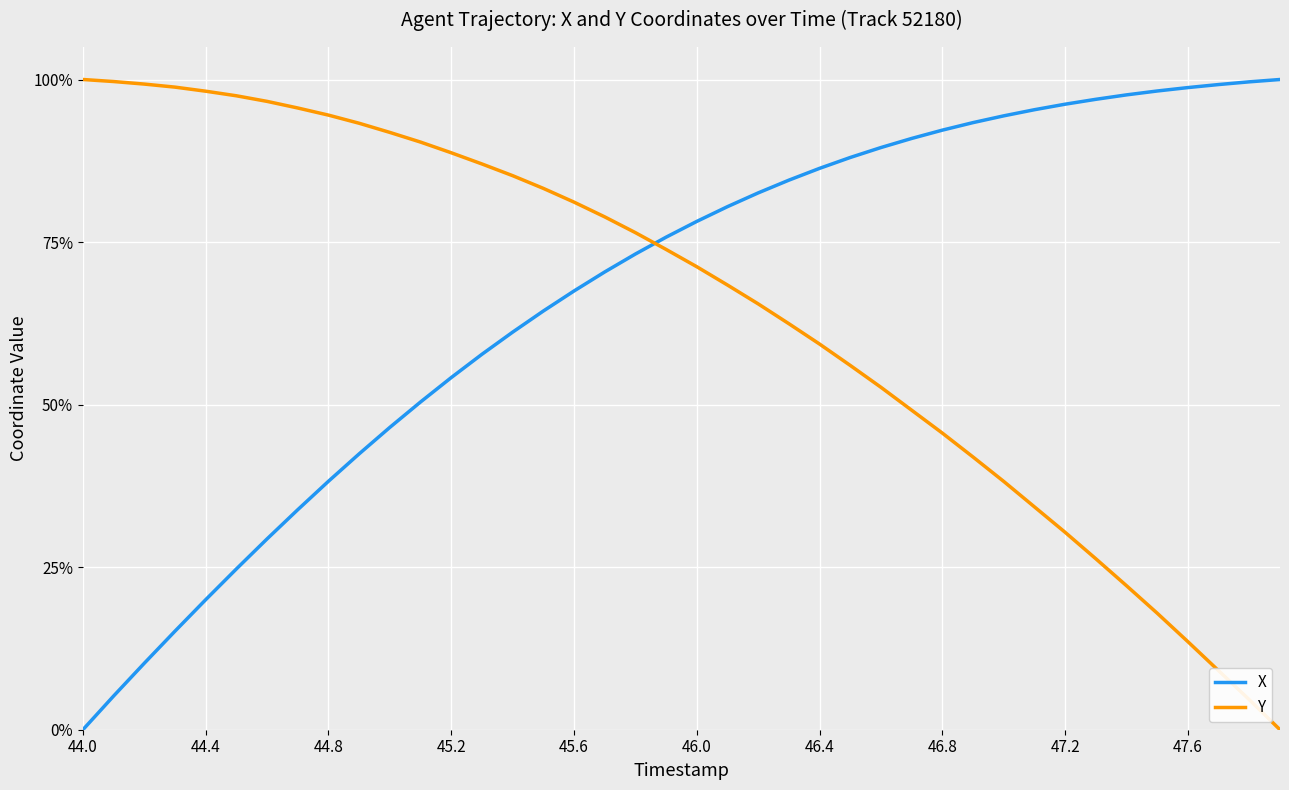

What is the sum of all Y values?

2579.0